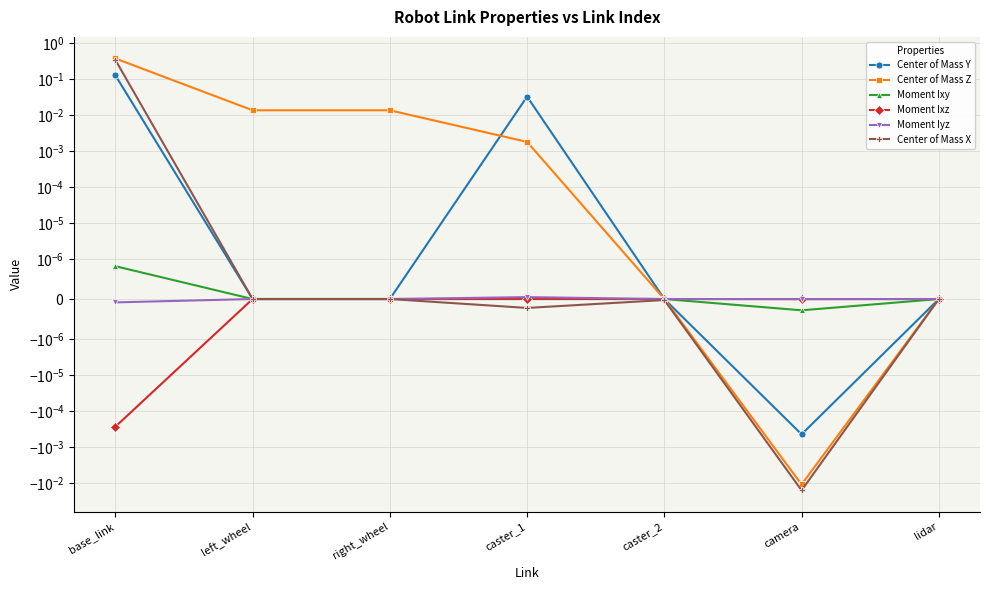

How many values in Moment Iyz are below zero?

2